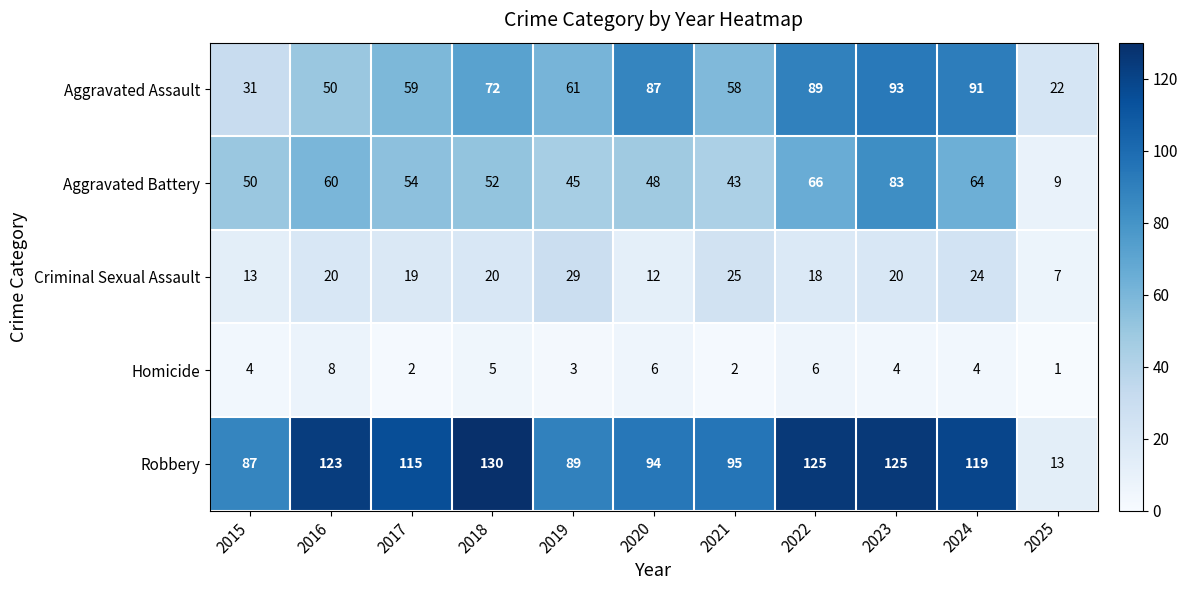

What is the difference between the second highest and second lowest values in the Aggravated Assault series?

60